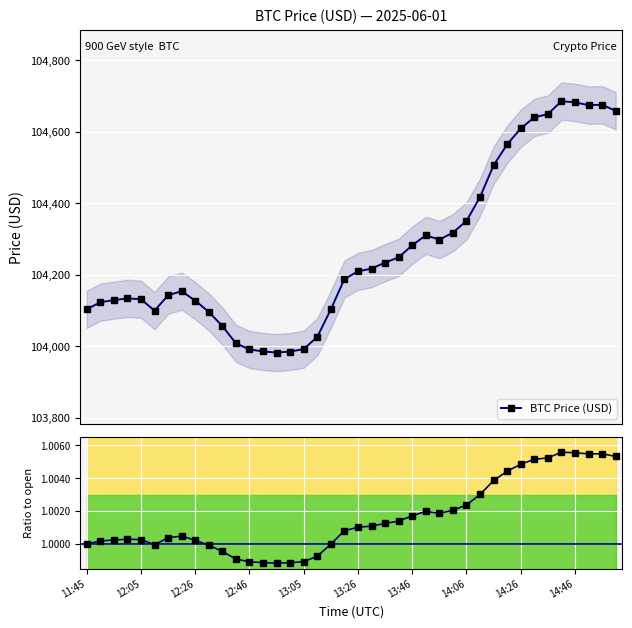

What is the smallest value displayed?

1.0